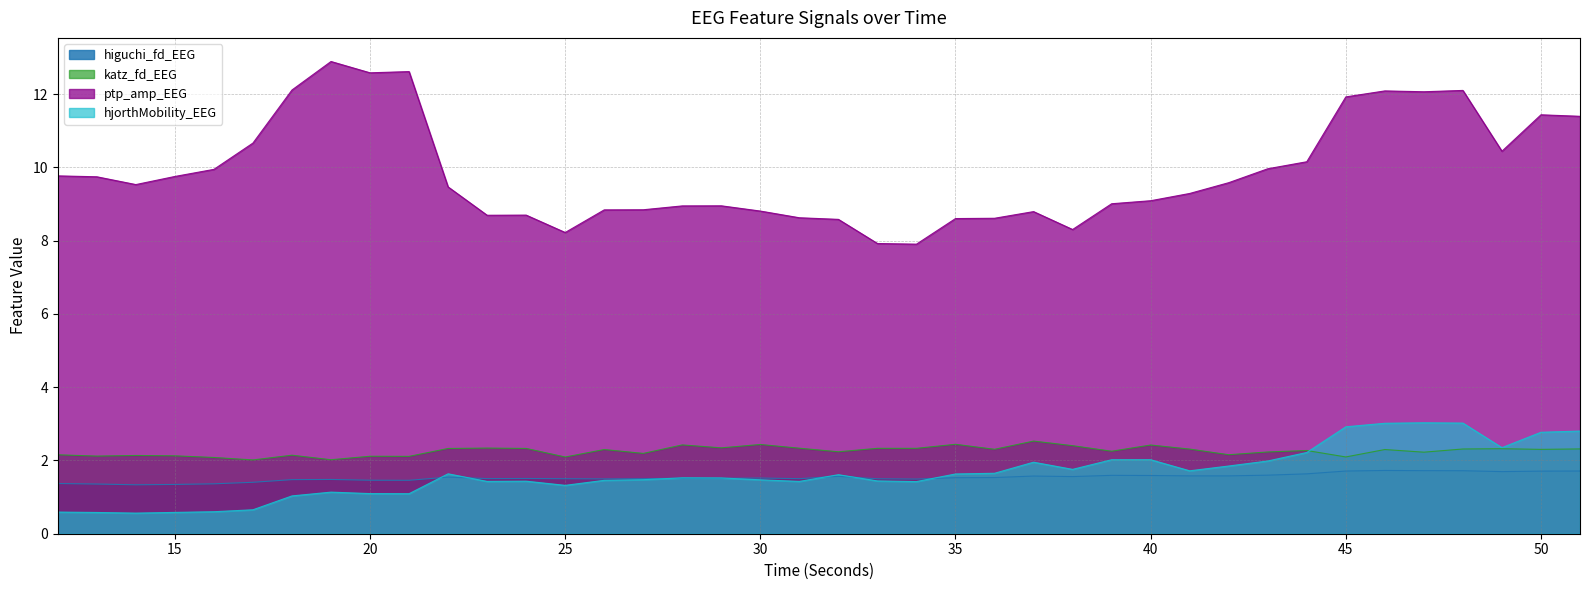

What is the value of the katz_fd_EEG point at the 26th from the left?

2.5